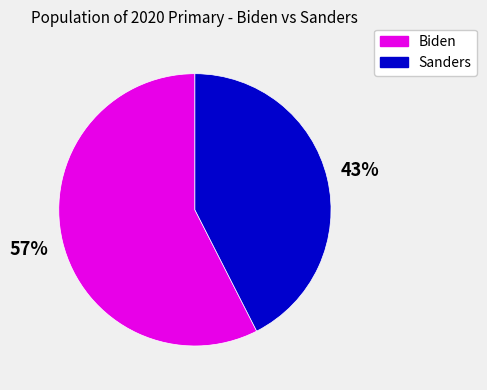

What is the majority slice?

Biden